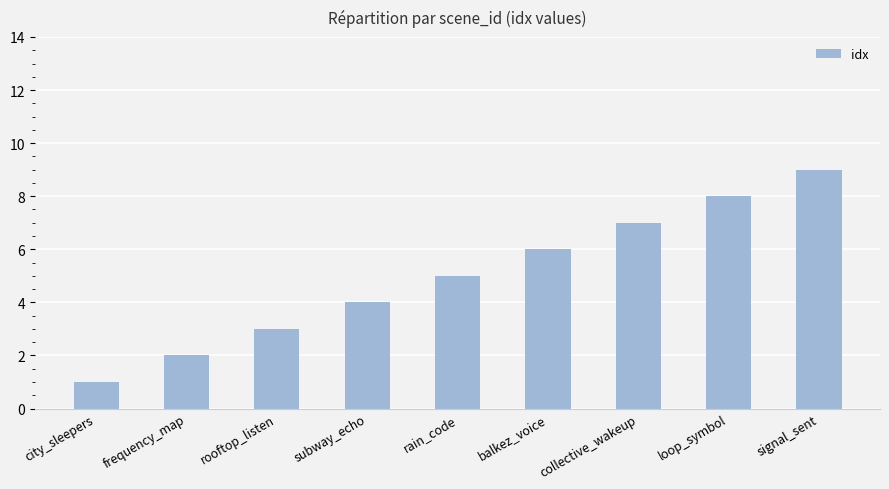

What is the value of the 3rd bar from the left?

3